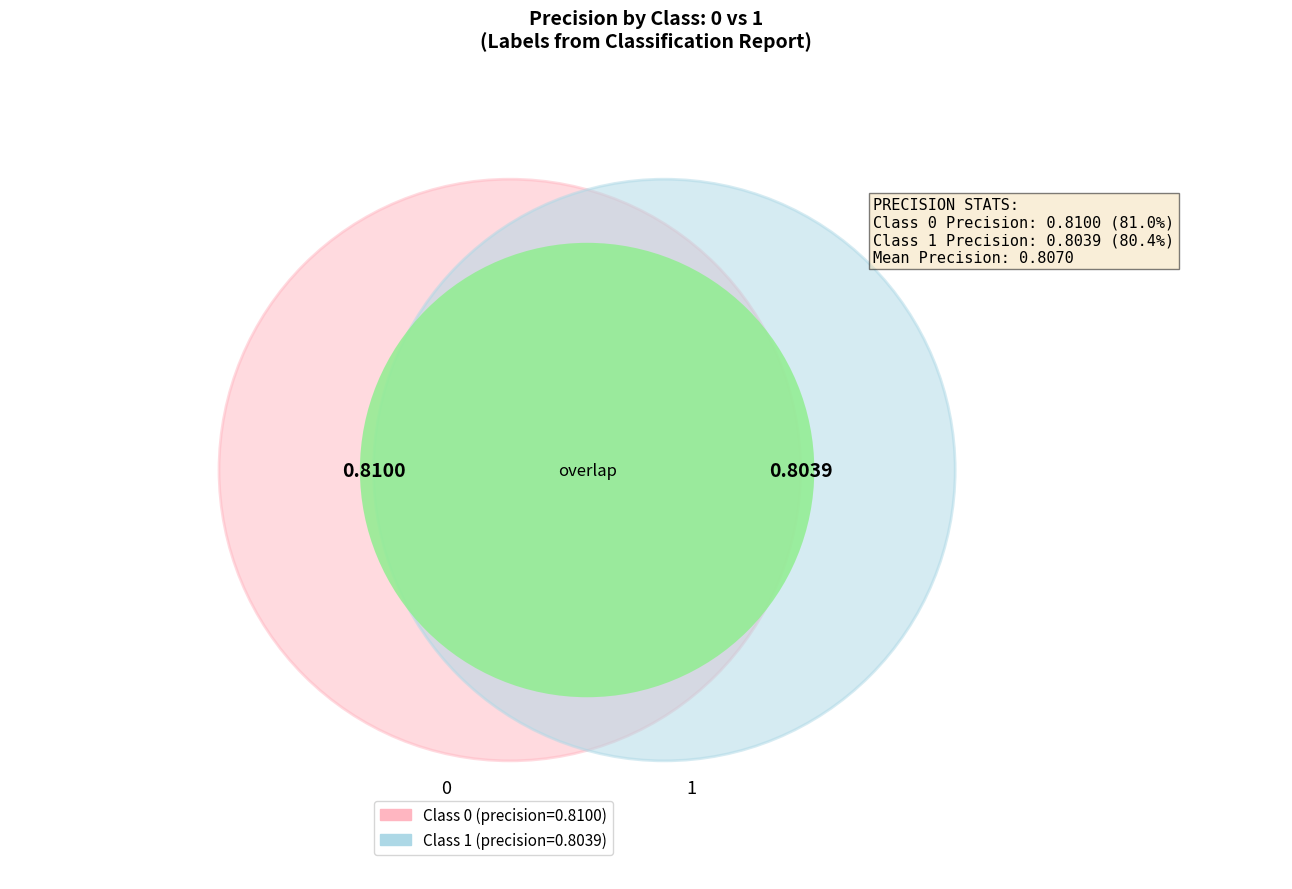

Do 1 and 0 together represent more than half of the pie?

Yes